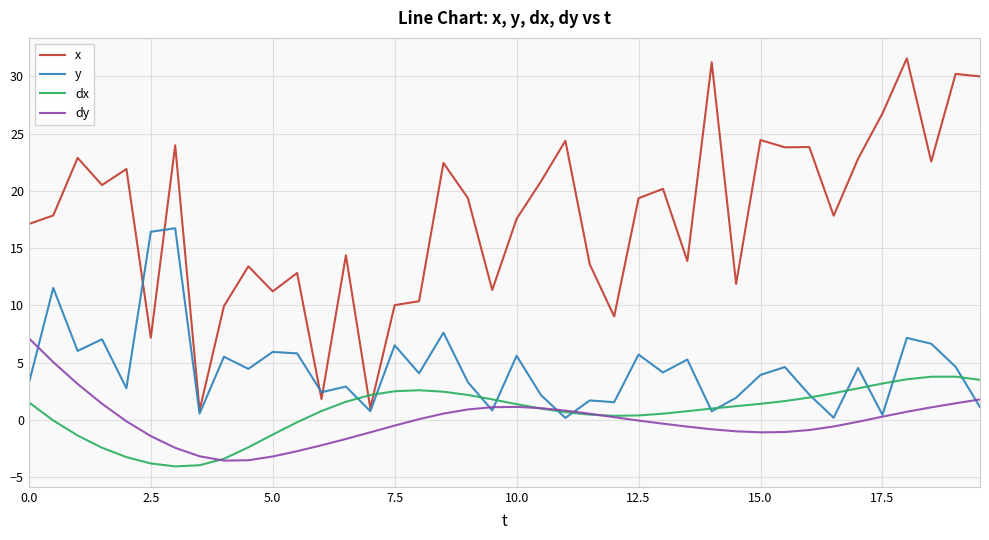

List the series in order of their peak value, highest first.

x, y, dy, dx